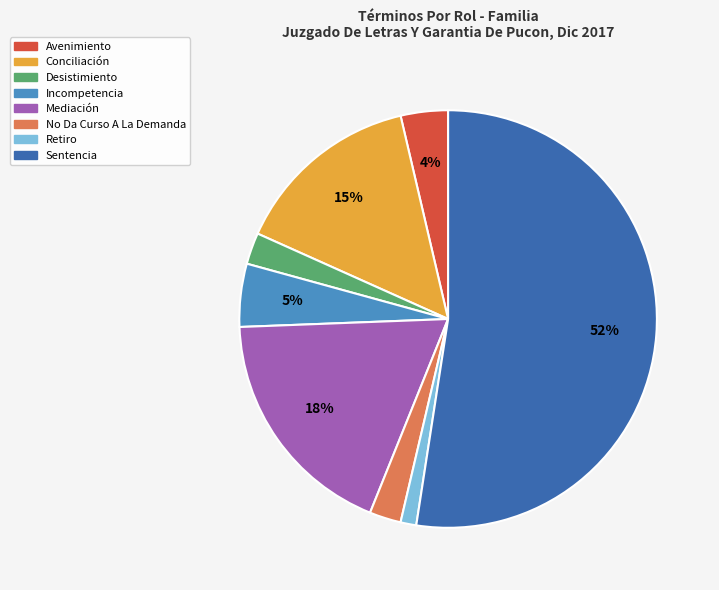

True or false: Retiro accounts for 1% of the total.

True